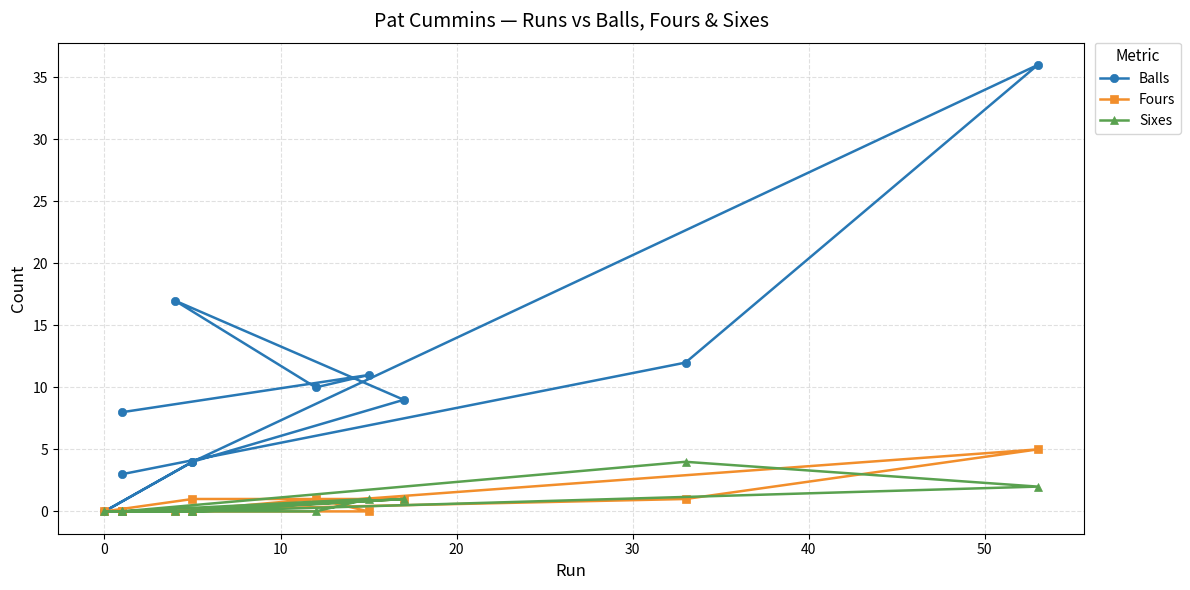

Does the chart have visible grid lines?

Yes